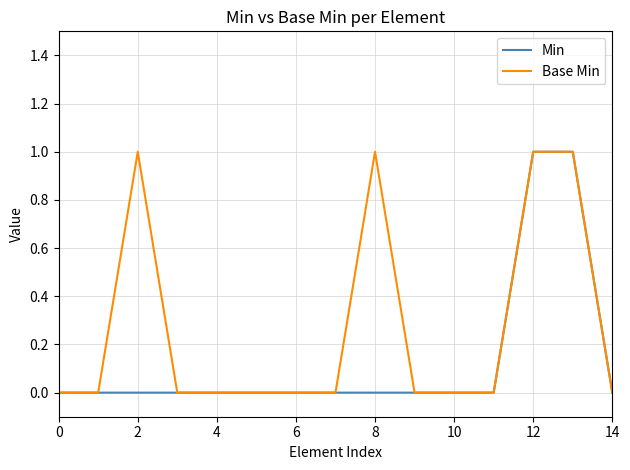

Which series has the largest total across all categories?

Base Min